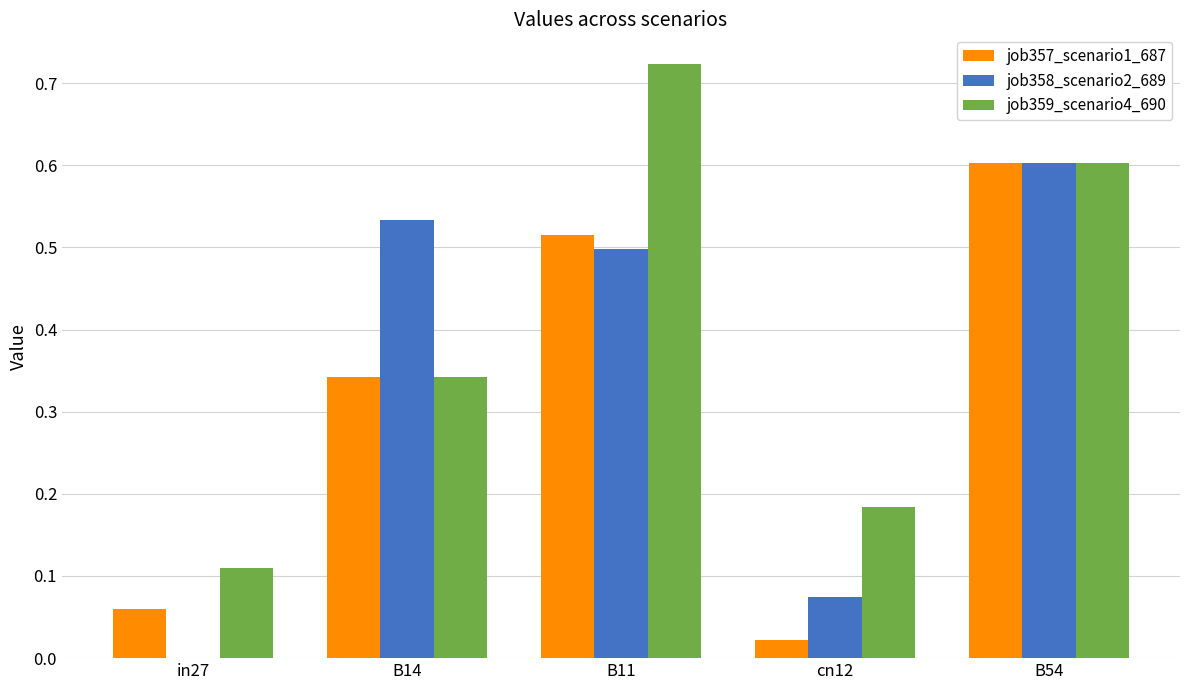

True or false: job358_scenario2_689 has a value of 0.0 at in27.

True